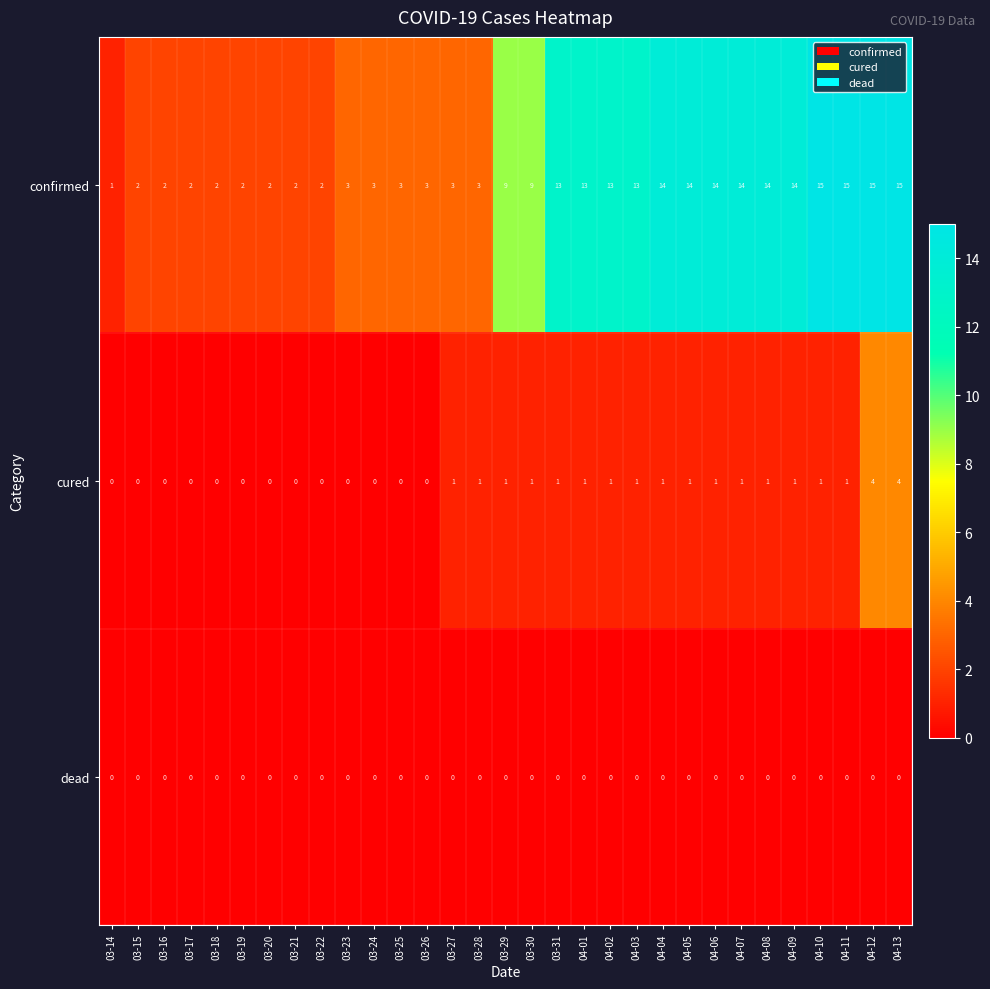

What is the highest value of the confirmed series?

15